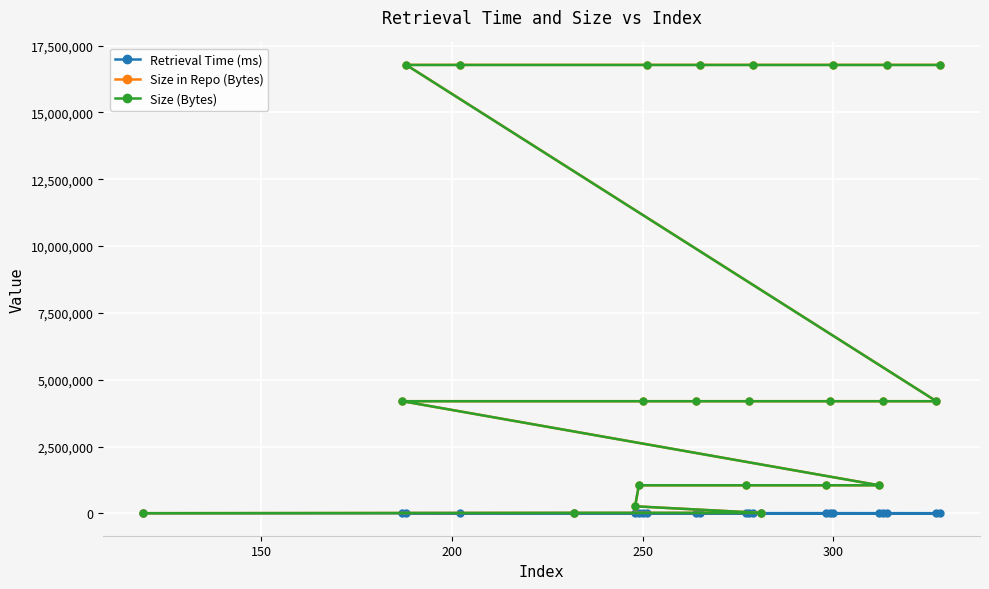

At how many categories does at least one series exceed 14497944?

8